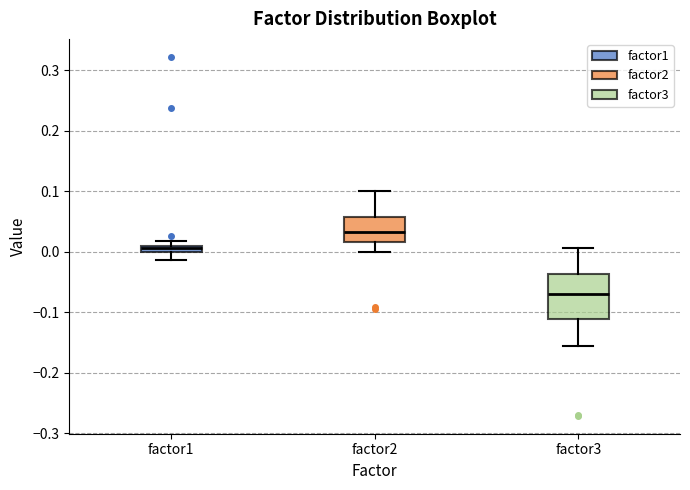

Where does the lower whisker of the box for factor2 end on the y-axis? The values are not printed on the chart, so give them approximately, as read against the axis.

0.00